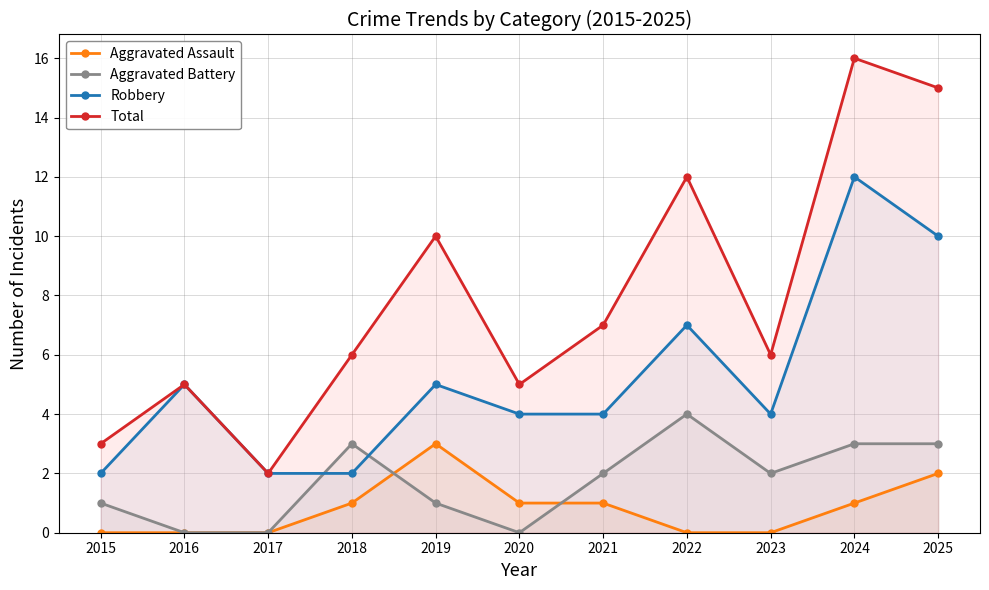

Where is Robbery nearest to the value 7?

2022